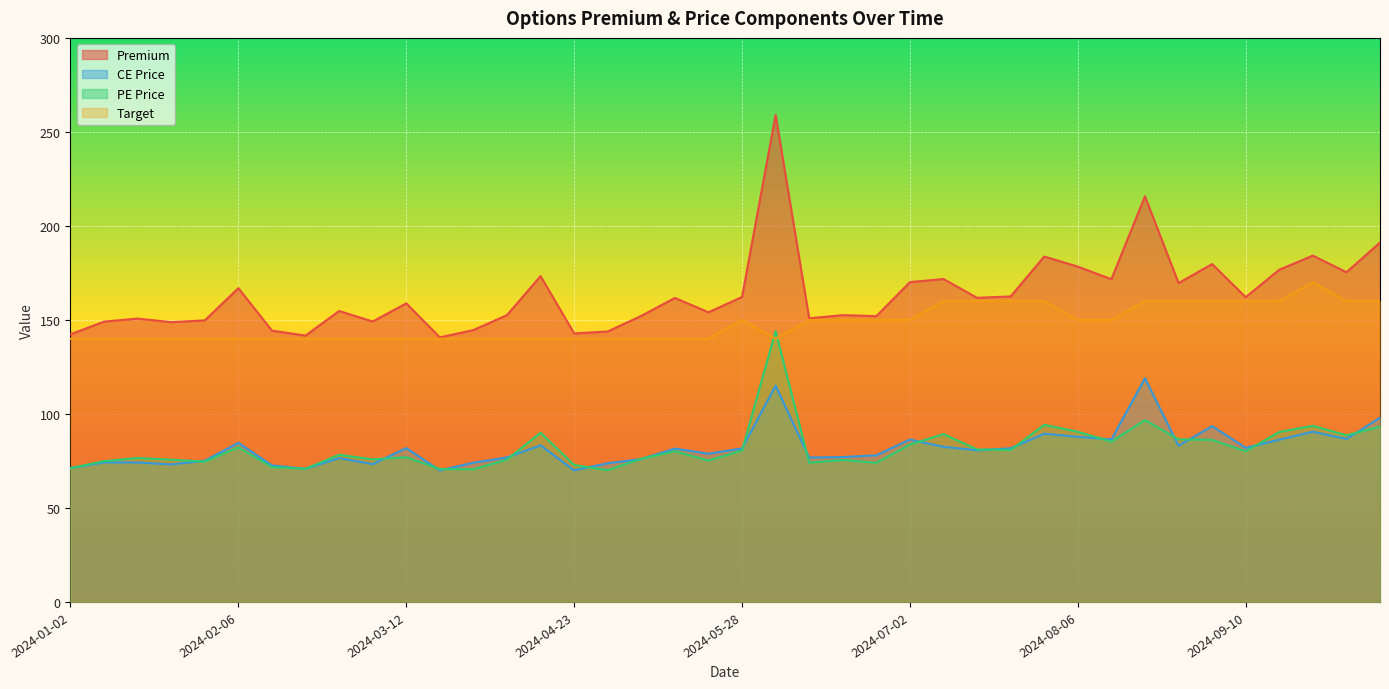

Reading left to right, transcribe all the data shown in this chart.

Premium: 2024-01-02=142.3	2024-01-09=149.1	2024-01-16=150.7	2024-01-20=148.8	2024-01-30=149.8	2024-02-06=166.9	2024-02-13=144.3	2024-02-20=141.7	2024-02-27=154.8	2024-03-04=149.2	2024-03-12=158.8	2024-03-19=140.7	2024-04-02=144.6	2024-04-08=152.6	2024-04-15=173.3	2024-04-23=142.8	2024-04-29=143.8	2024-05-07=152.2	2024-05-14=161.7	2024-05-21=154.1	2024-05-28=162.2	2024-06-04=259.1	2024-06-11=150.8	2024-06-18=152.6	2024-06-25=152.0	2024-07-02=170.1	2024-07-09=171.8	2024-07-15=161.8	2024-07-23=162.5	2024-07-30=183.7	2024-08-06=178.3	2024-08-12=171.7	2024-08-20=215.8	2024-08-27=169.6	2024-09-03=179.7	2024-09-10=162.1	2024-09-17=176.7	2024-09-24=184.2	2024-09-30=175.3	2024-10-08=191.2
CE Price: 2024-01-02=71.2	2024-01-09=74.2	2024-01-16=74.2	2024-01-20=73.2	2024-01-30=75.1	2024-02-06=84.7	2024-02-13=72.6	2024-02-20=70.8	2024-02-27=76.5	2024-03-04=73.3	2024-03-12=81.8	2024-03-19=70.0	2024-04-02=74.0	2024-04-08=76.8	2024-04-15=83.3	2024-04-23=70.0	2024-04-29=73.8	2024-05-07=76.0	2024-05-14=81.5	2024-05-21=78.8	2024-05-28=81.7	2024-06-04=115.0	2024-06-11=76.8	2024-06-18=77.0	2024-06-25=78.0	2024-07-02=86.4	2024-07-09=82.5	2024-07-15=80.7	2024-07-23=81.7	2024-07-30=89.5	2024-08-06=87.8	2024-08-12=86.4	2024-08-20=119.0	2024-08-27=83.1	2024-09-03=93.5	2024-09-10=82.0	2024-09-17=86.3	2024-09-24=90.5	2024-09-30=86.7	2024-10-08=98.0
PE Price: 2024-01-02=71.2	2024-01-09=74.9	2024-01-16=76.5	2024-01-20=75.7	2024-01-30=74.7	2024-02-06=82.2	2024-02-13=71.7	2024-02-20=70.8	2024-02-27=78.2	2024-03-04=75.8	2024-03-12=77.0	2024-03-19=70.7	2024-04-02=70.5	2024-04-08=75.7	2024-04-15=90.0	2024-04-23=72.8	2024-04-29=70.1	2024-05-07=76.2	2024-05-14=80.2	2024-05-21=75.2	2024-05-28=80.5	2024-06-04=144.0	2024-06-11=74.0	2024-06-18=75.5	2024-06-25=74.0	2024-07-02=83.7	2024-07-09=89.2	2024-07-15=81.1	2024-07-23=80.8	2024-07-30=94.2	2024-08-06=90.5	2024-08-12=85.2	2024-08-20=96.8	2024-08-27=86.5	2024-09-03=86.2	2024-09-10=80.2	2024-09-17=90.4	2024-09-24=93.7	2024-09-30=88.7	2024-10-08=93.2
Target: 2024-01-02=140.0	2024-01-09=140.0	2024-01-16=140.0	2024-01-20=140.0	2024-01-30=140.0	2024-02-06=140.0	2024-02-13=140.0	2024-02-20=140.0	2024-02-27=140.0	2024-03-04=140.0	2024-03-12=140.0	2024-03-19=140.0	2024-04-02=140.0	2024-04-08=140.0	2024-04-15=140.0	2024-04-23=140.0	2024-04-29=140.0	2024-05-07=140.0	2024-05-14=140.0	2024-05-21=140.0	2024-05-28=150.0	2024-06-04=140.0	2024-06-11=150.0	2024-06-18=150.0	2024-06-25=150.0	2024-07-02=150.0	2024-07-09=160.0	2024-07-15=160.0	2024-07-23=160.0	2024-07-30=160.0	2024-08-06=150.0	2024-08-12=150.0	2024-08-20=160.0	2024-08-27=160.0	2024-09-03=160.0	2024-09-10=160.0	2024-09-17=160.0	2024-09-24=170.0	2024-09-30=160.0	2024-10-08=160.0